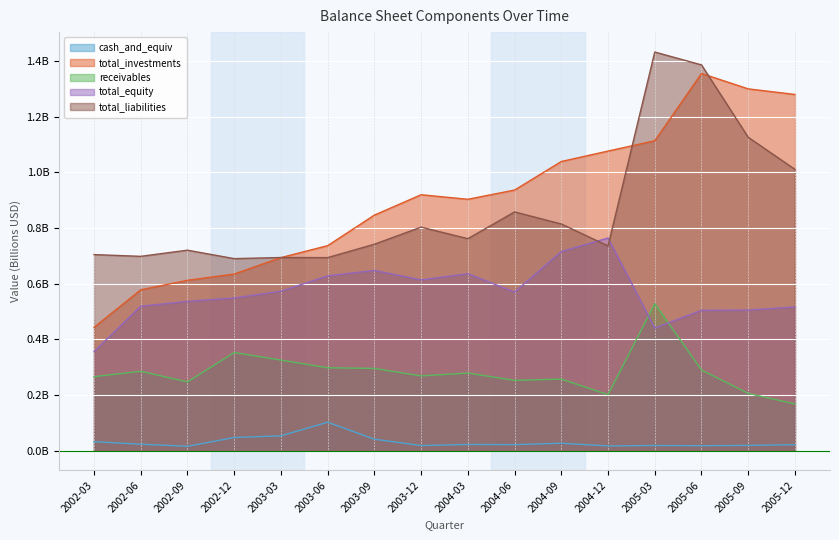

In total_investments, how many points are higher than both neighbors (excluding endpoints)?

2